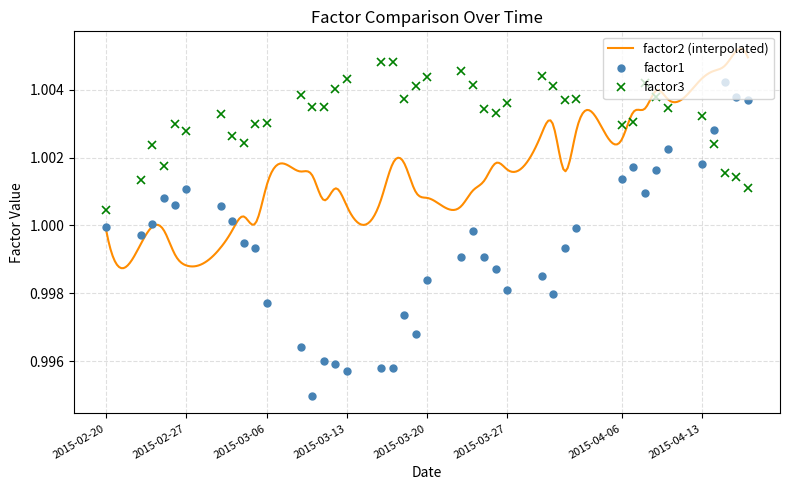

At which label is factor3 closest to 1?

2015-02-20